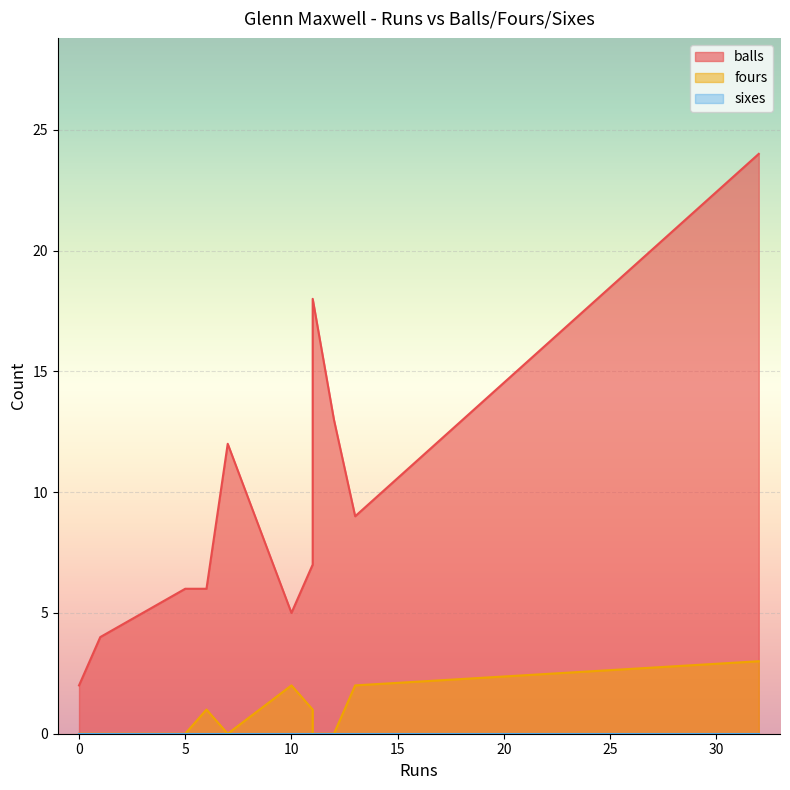

How many values in the balls series are below 7?

5